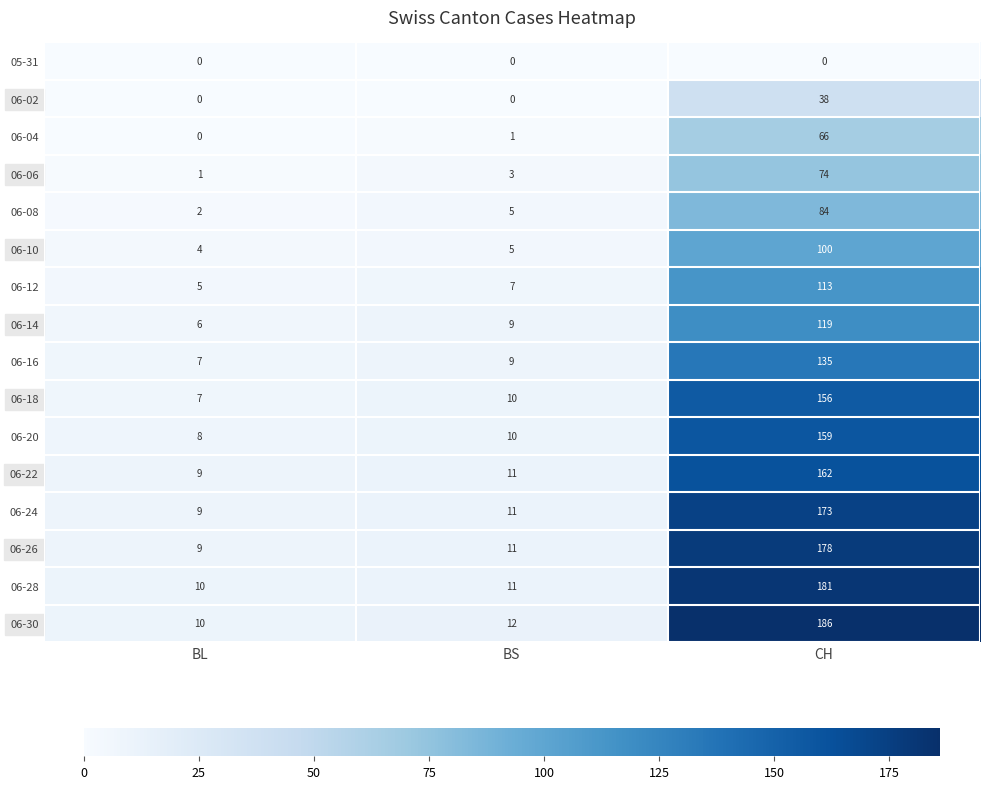

How many values in the 06-16 series are below 9?

1